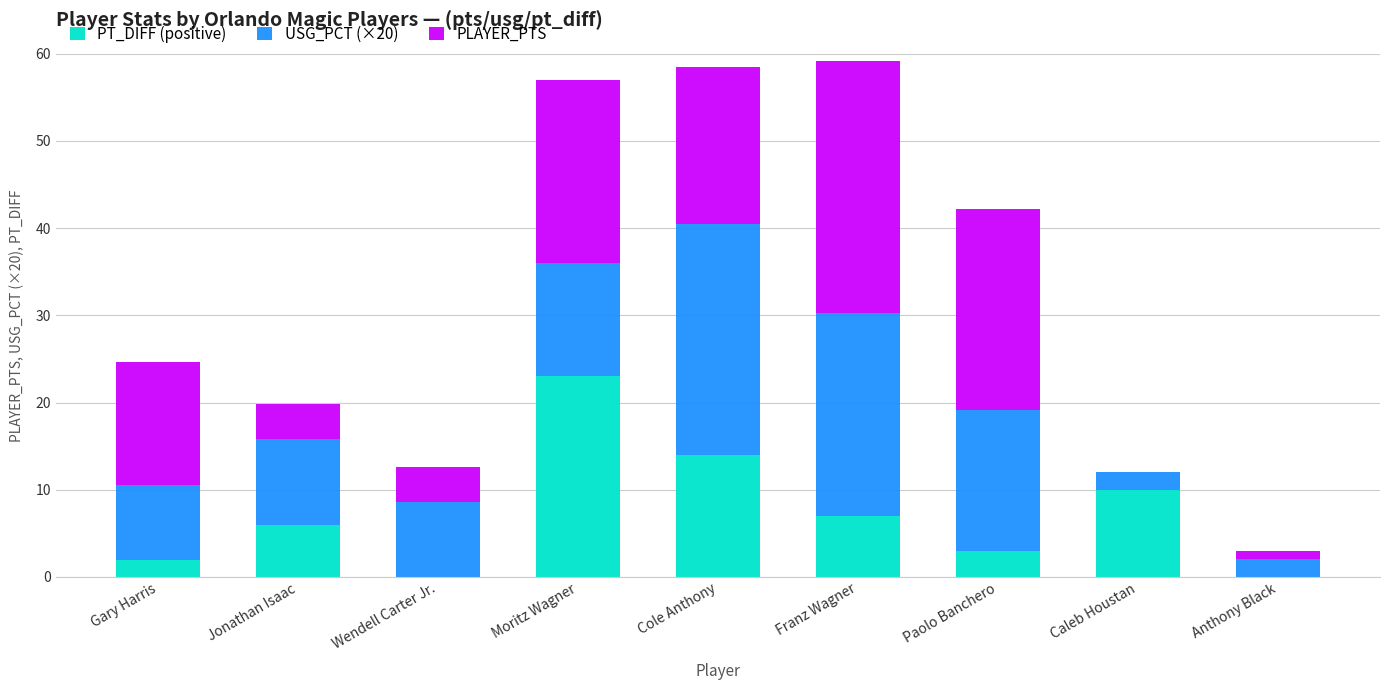

What is the total value across all series at Jonathan Isaac?

19.8